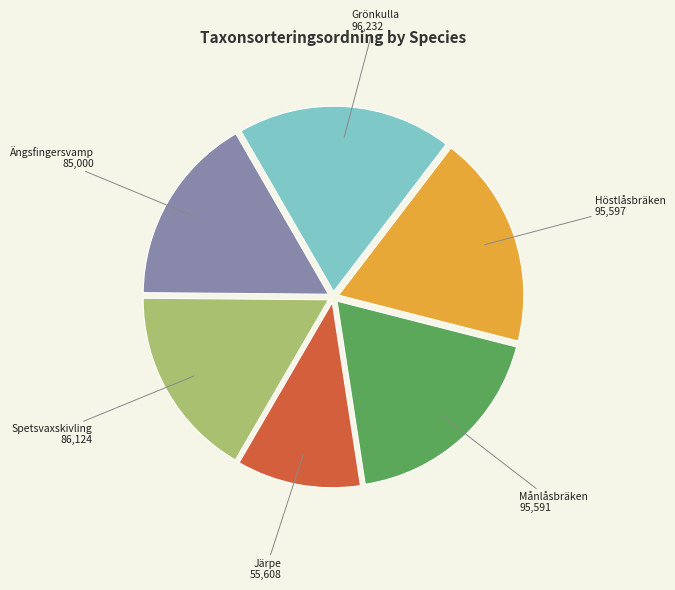

Which category has the smallest portion of the pie?

Järpe